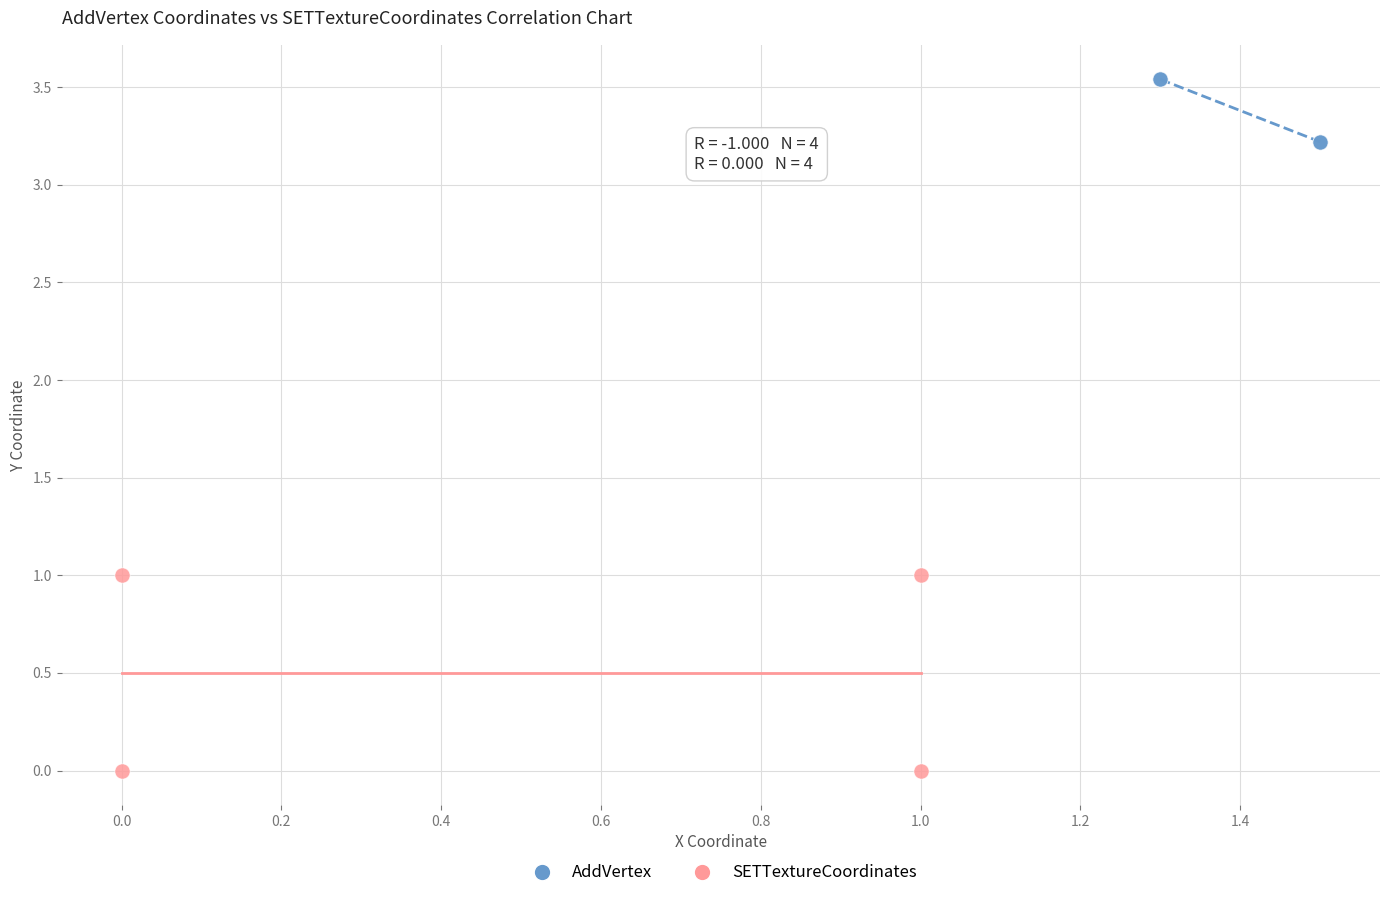

Which series has the largest Y range (max minus min)?

SETTextureCoordinates